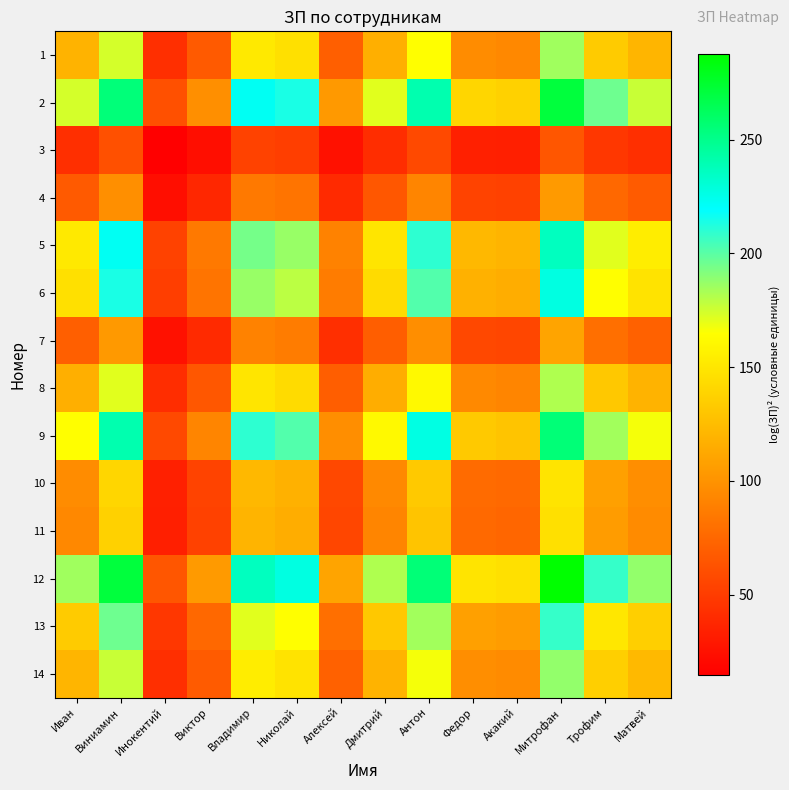

Reading right to left, what are all the values shown in this chart?

1: Матвей=120.8	Трофим=133.8	Митрофан=185.0	Акакий=93.9	Федор=95.9	Антон=164.2	Дмитрий=117.0	Алексей=70.7	Николай=146.1	Владимир=152.0	Виктор=67.0	Инокентий=42.0	Виниамин=174.0	Иван=119.0
2: Матвей=176.7	Трофим=195.7	Митрофан=270.5	Акакий=137.3	Федор=140.2	Антон=240.2	Дмитрий=171.1	Алексей=103.5	Николай=213.7	Владимир=222.3	Виктор=98.0	Инокентий=61.4	Виниамин=254.5	Иван=174.0
3: Матвей=42.6	Трофим=47.2	Митрофан=65.3	Акакий=33.1	Федор=33.8	Антон=58.0	Дмитрий=41.3	Алексей=25.0	Николай=51.6	Владимир=53.6	Виктор=23.7	Инокентий=14.8	Виниамин=61.4	Иван=42.0
4: Матвей=68.0	Трофим=75.4	Митрофан=104.2	Акакий=52.9	Федор=54.0	Антон=92.5	Дмитрий=65.9	Алексей=39.8	Николай=82.3	Владимир=85.6	Виктор=37.8	Инокентий=23.7	Виниамин=98.0	Иван=67.0
5: Матвей=154.3	Трофим=170.9	Митрофан=236.2	Акакий=119.9	Федор=122.4	Антон=209.7	Дмитрий=149.4	Алексей=90.3	Николай=186.6	Владимир=194.1	Виктор=85.6	Инокентий=53.6	Виниамин=222.3	Иван=152.0
6: Матвей=148.3	Трофим=164.3	Митрофан=227.1	Акакий=115.3	Федор=117.7	Антон=201.6	Дмитрий=143.6	Алексей=86.8	Николай=179.3	Владимир=186.6	Виктор=82.3	Инокентий=51.6	Виниамин=213.7	Иван=146.1
7: Матвей=71.8	Трофим=79.6	Митрофан=110.0	Акакий=55.8	Федор=57.0	Антон=97.6	Дмитрий=69.5	Алексей=42.1	Николай=86.8	Владимир=90.3	Виктор=39.8	Инокентий=25.0	Виниамин=103.5	Иван=70.7
8: Матвей=118.8	Трофим=131.6	Митрофан=181.9	Акакий=92.3	Федор=94.2	Антон=161.4	Дмитрий=115.0	Алексей=69.5	Николай=143.6	Владимир=149.4	Виктор=65.9	Инокентий=41.3	Виниамин=171.1	Иван=117.0
9: Матвей=166.7	Трофим=184.7	Митрофан=255.3	Акакий=129.6	Федор=132.3	Антон=226.6	Дмитрий=161.4	Алексей=97.6	Николай=201.6	Владимир=209.7	Виктор=92.5	Инокентий=58.0	Виниамин=240.2	Иван=164.2
10: Матвей=97.3	Трофим=107.8	Митрофан=149.0	Акакий=75.6	Федор=77.2	Антон=132.3	Дмитрий=94.2	Алексей=57.0	Николай=117.7	Владимир=122.4	Виктор=54.0	Инокентий=33.8	Виниамин=140.2	Иван=95.9
11: Матвей=95.3	Трофим=105.6	Митрофан=145.9	Акакий=74.1	Федор=75.6	Антон=129.6	Дмитрий=92.3	Алексей=55.8	Николай=115.3	Владимир=119.9	Виктор=52.9	Инокентий=33.1	Виниамин=137.3	Иван=93.9
12: Матвей=187.8	Трофим=208.1	Митрофан=287.5	Акакий=145.9	Федор=149.0	Антон=255.3	Дмитрий=181.9	Алексей=110.0	Николай=227.1	Владимир=236.2	Виктор=104.2	Инокентий=65.3	Виниамин=270.5	Иван=185.0
13: Матвей=135.9	Трофим=150.5	Митрофан=208.1	Акакий=105.6	Федор=107.8	Антон=184.7	Дмитрий=131.6	Алексей=79.6	Николай=164.3	Владимир=170.9	Виктор=75.4	Инокентий=47.2	Виниамин=195.7	Иван=133.8
14: Матвей=122.6	Трофим=135.9	Митрофан=187.8	Акакий=95.3	Федор=97.3	Антон=166.7	Дмитрий=118.8	Алексей=71.8	Николай=148.3	Владимир=154.3	Виктор=68.0	Инокентий=42.6	Виниамин=176.7	Иван=120.8